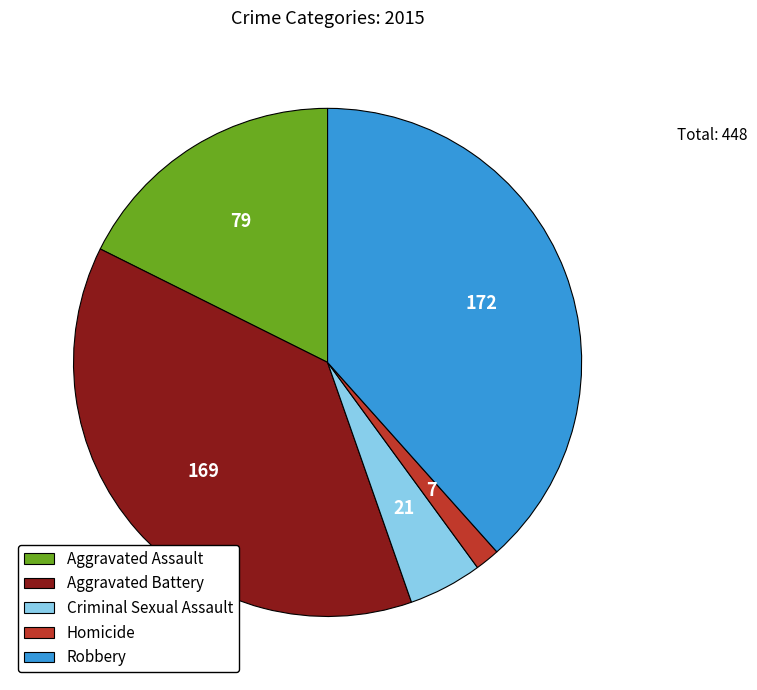

Count the number of slices in the pie.

5